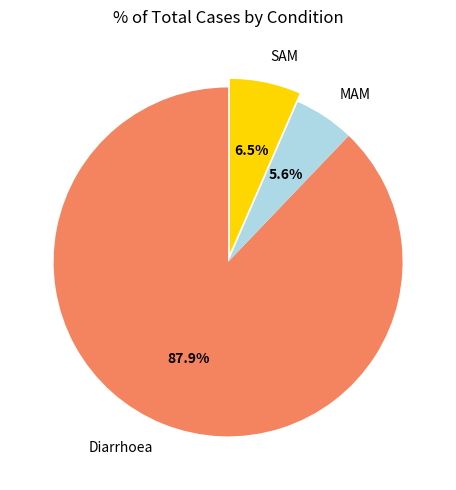

To the nearest percent, what portion does MAM represent?

6%